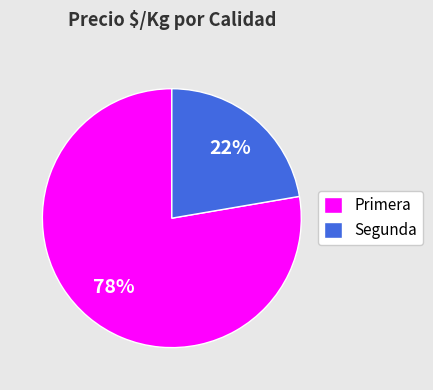

True or false: Primera accounts for 88% of the total.

False